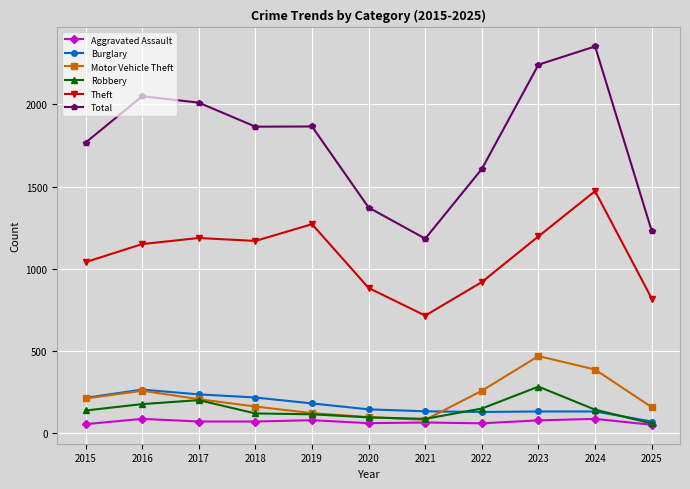

Is this an area chart (filled region under the line)?

No